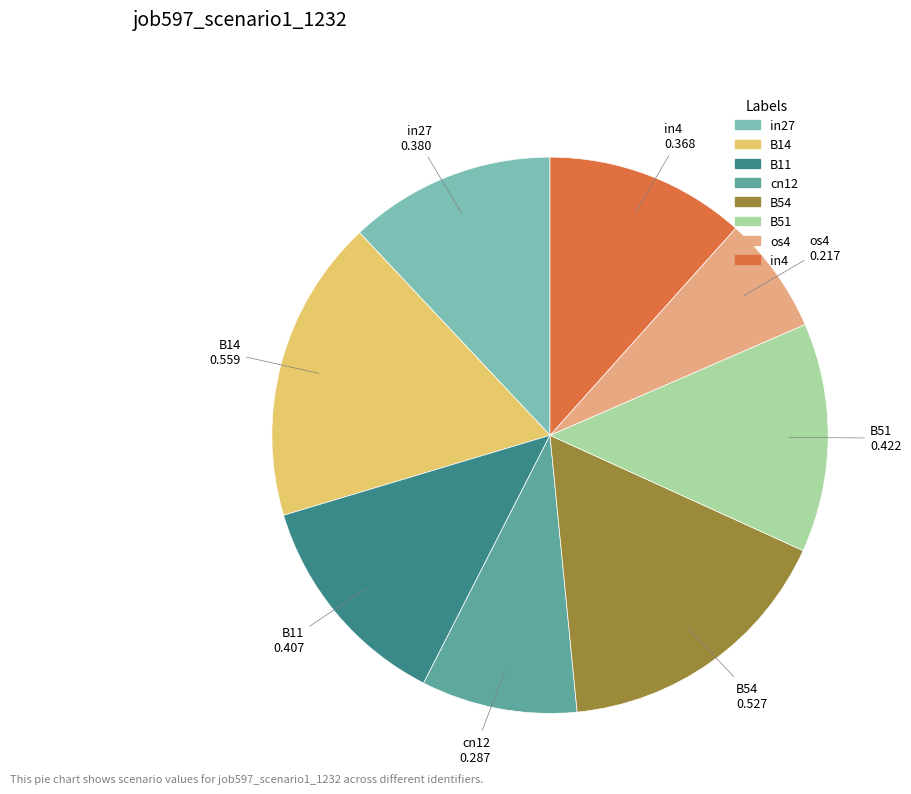

What is the smallest slice in the pie chart?

os4